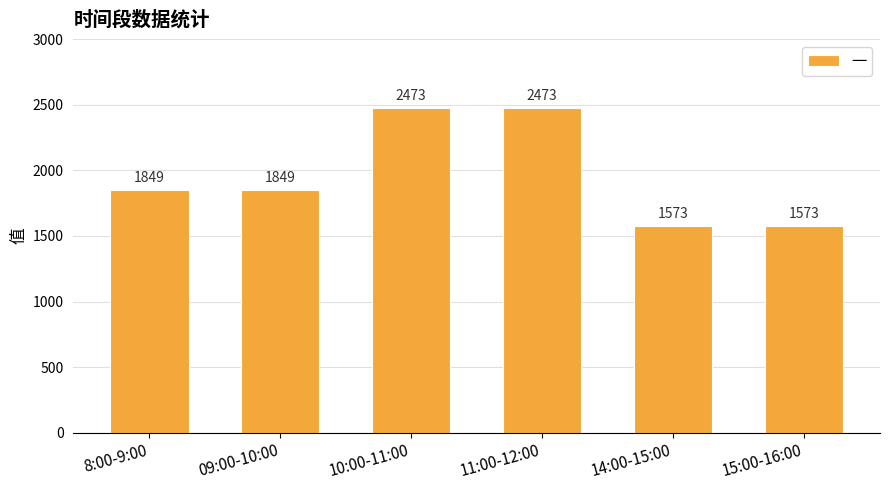

Reading right to left, transcribe all the data shown in this chart.

1573	1573	2473	2473	1849	1849